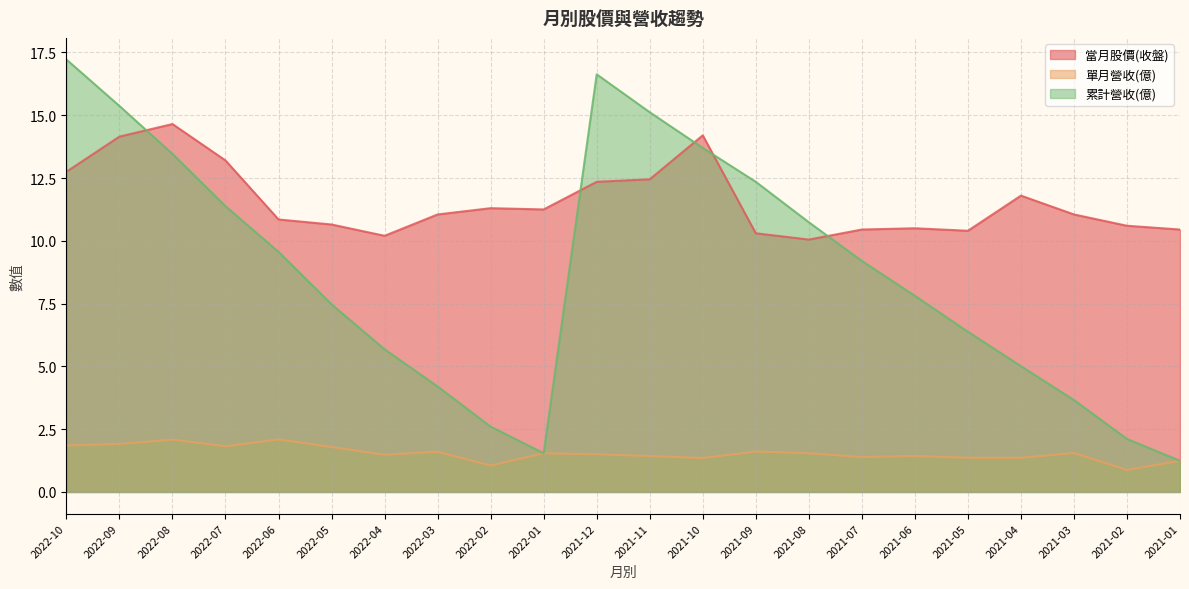

What is the difference between the maximum and second lowest values in the 累計營收(億) series?

15.7